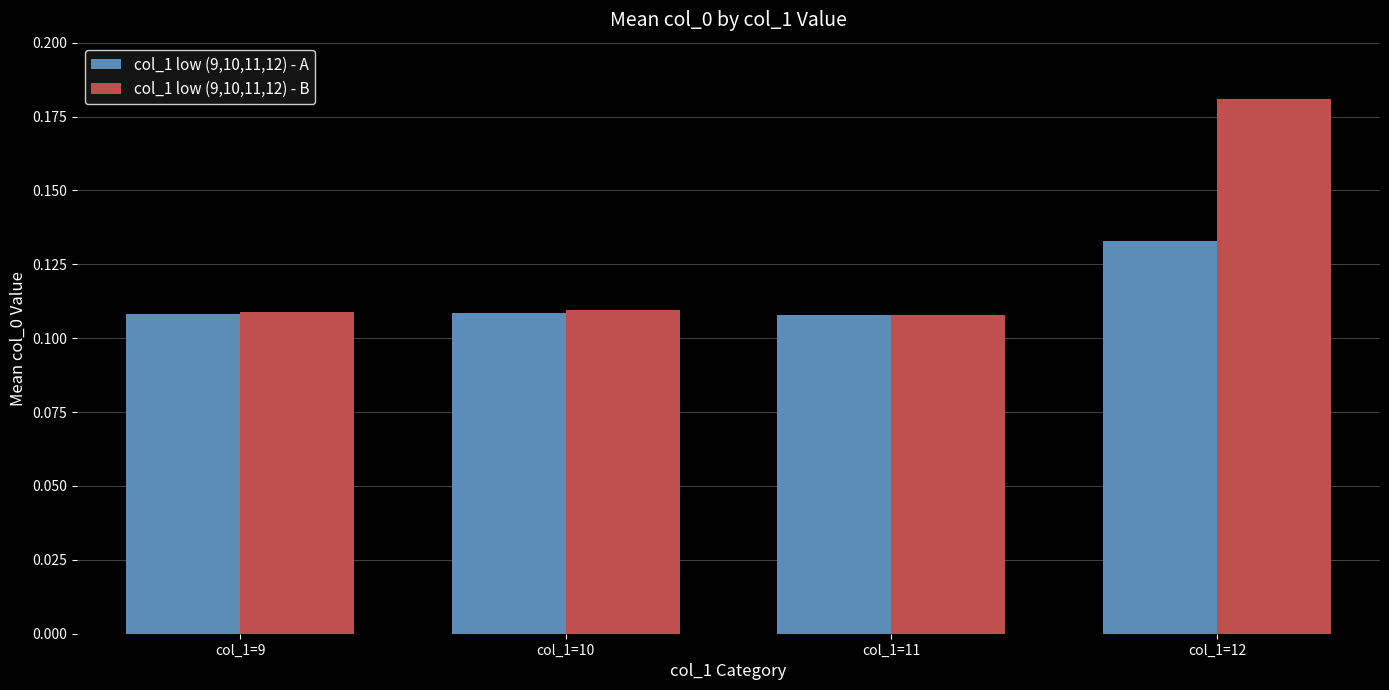

At how many categories does at least one series exceed 0?

4